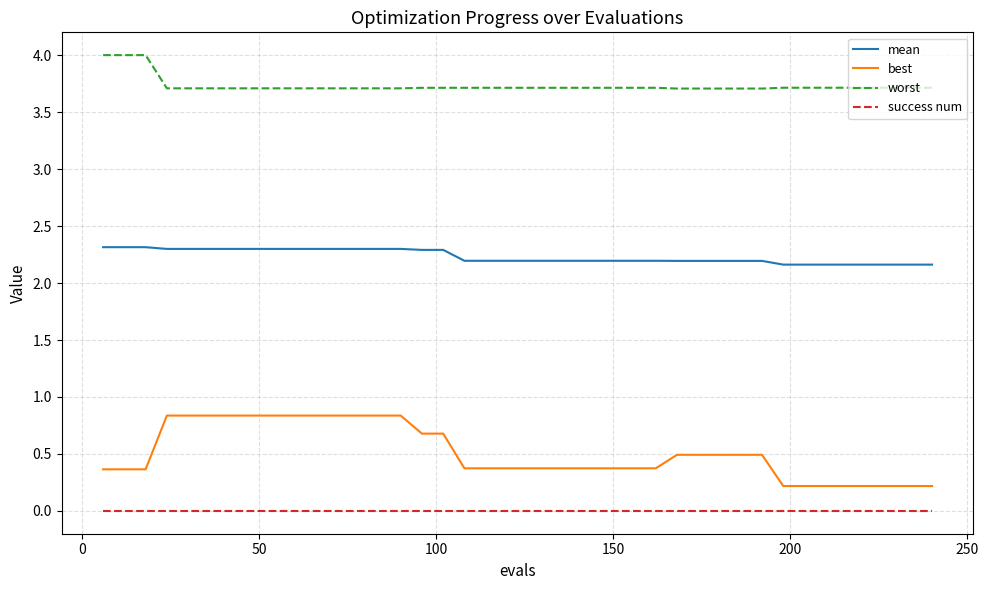

What is the greatest value displayed?

4.0